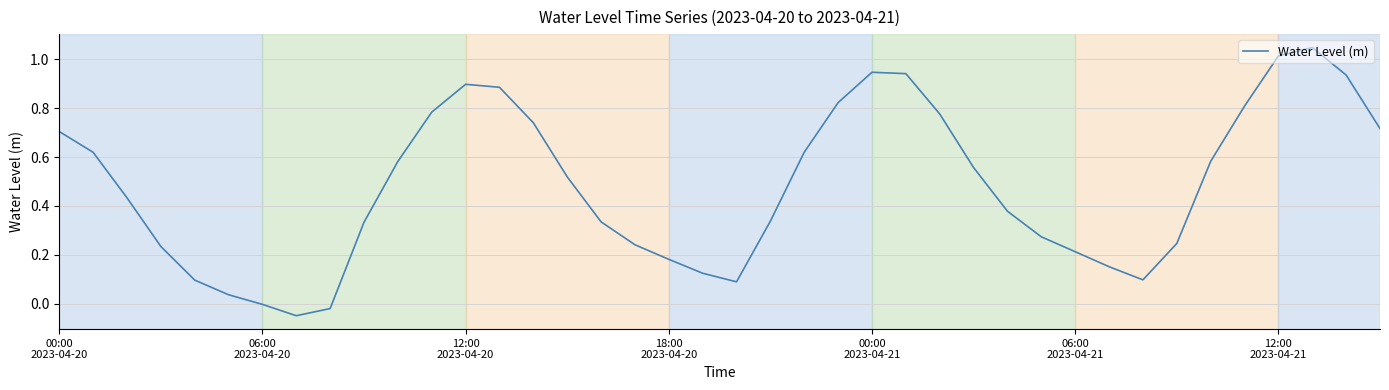

What is the difference between the maximum and minimum values?

1.1